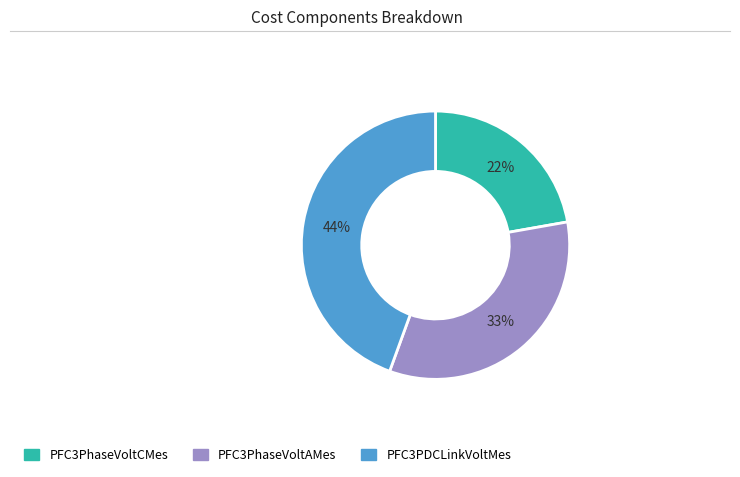

True or false: PFC3PhaseVoltCMes accounts for 10% of the total.

False